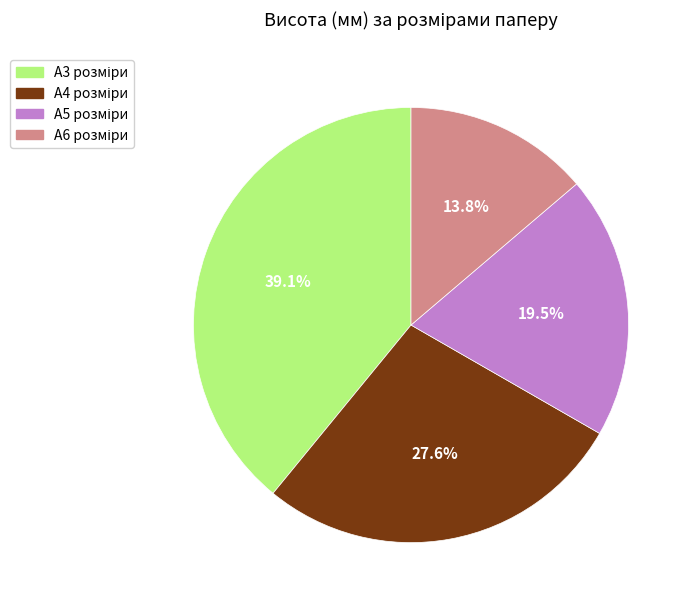

Is there any slice that represents more than half of the pie?

No